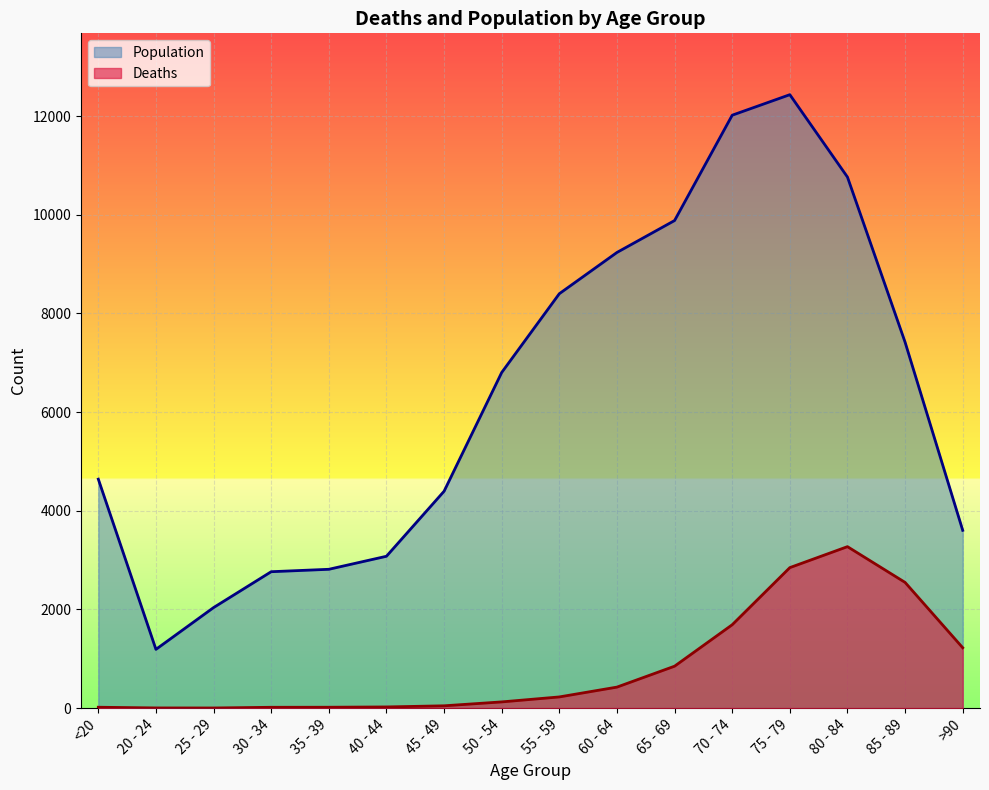

Which category has the lowest value in the Population series?

20 - 24